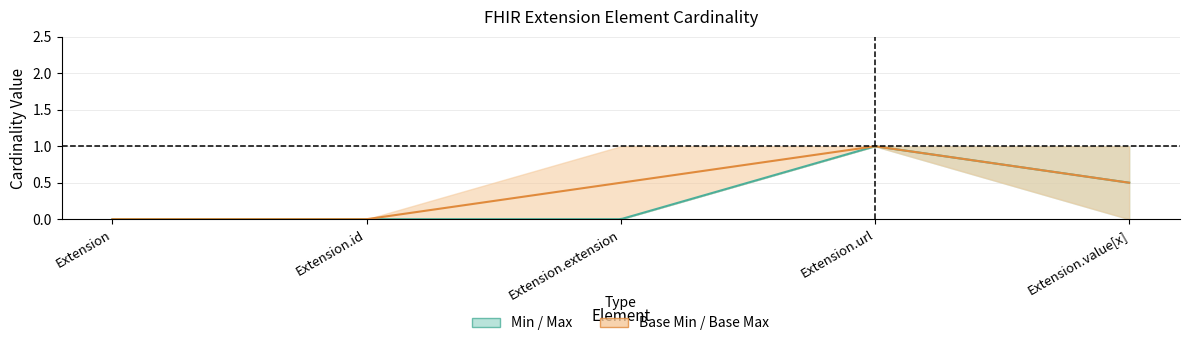

What position from the left is Extension?

1